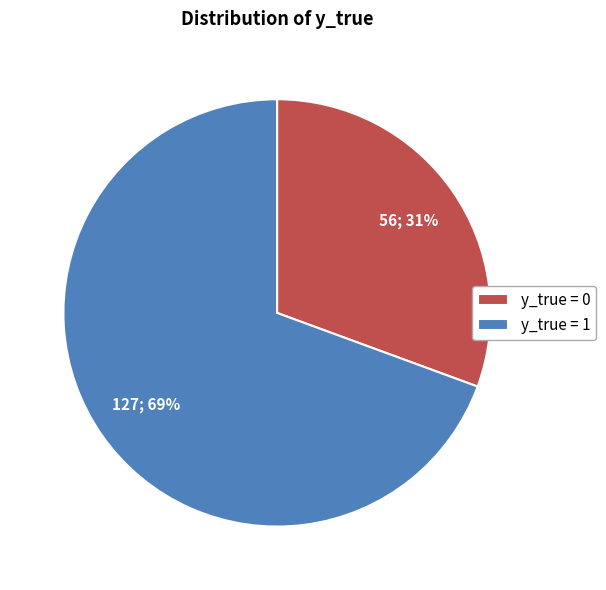

Does y_true = 1 represent more than half of the total?

Yes